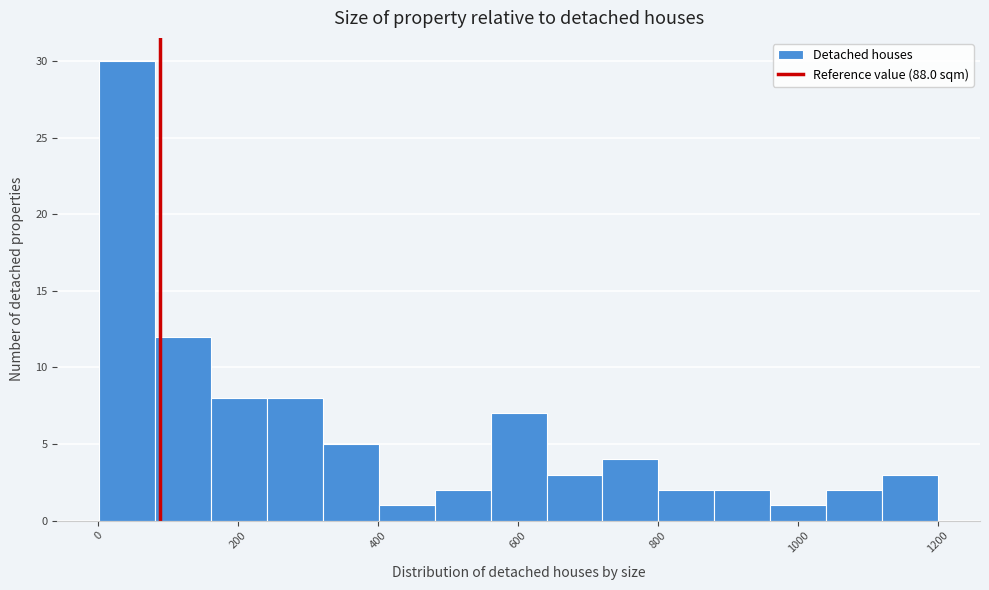

Read against the x-axis, roughly where is the centre of the tallest bar?

40